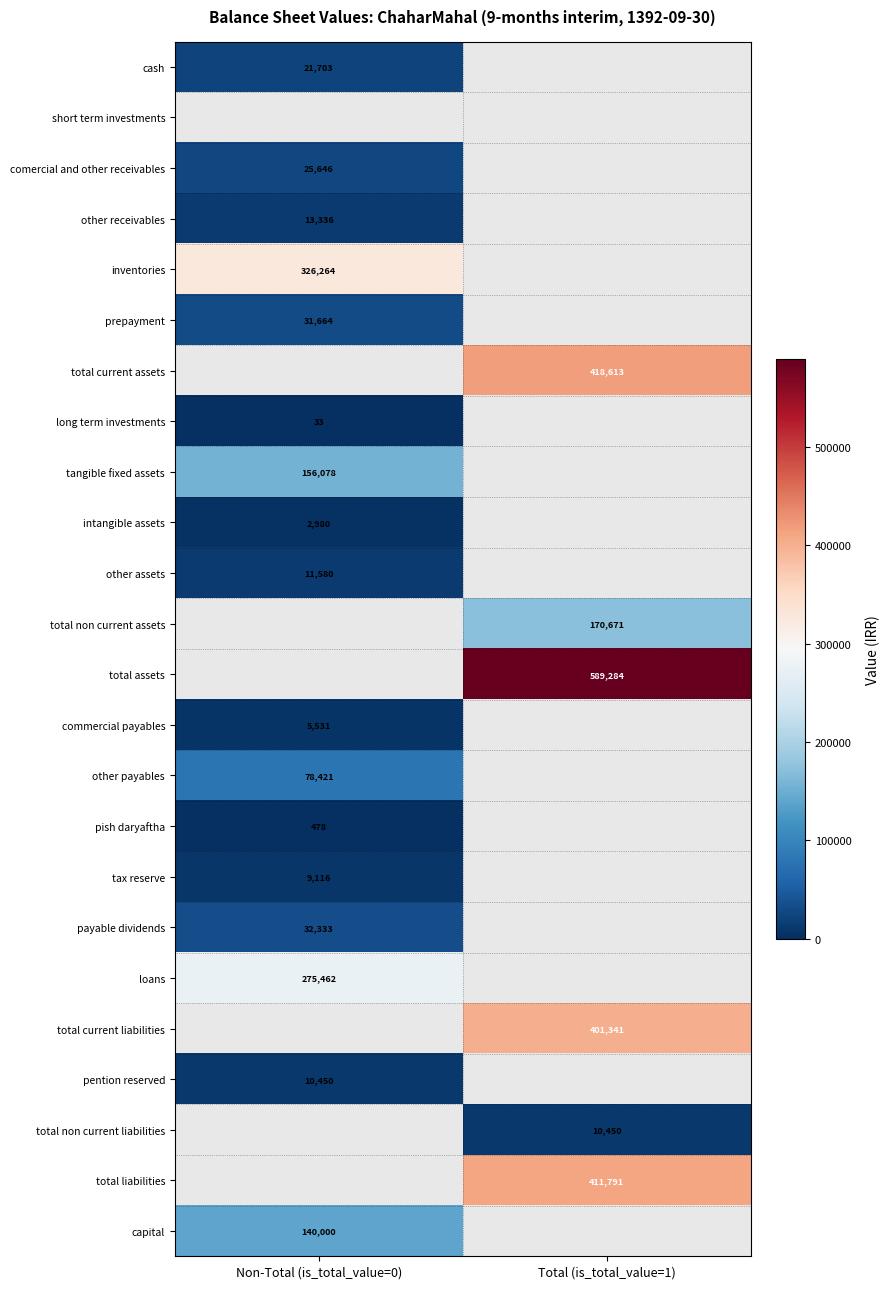

True or false: commercial payables has a value of 7288 at Non-Total (is_total_value=0).

False